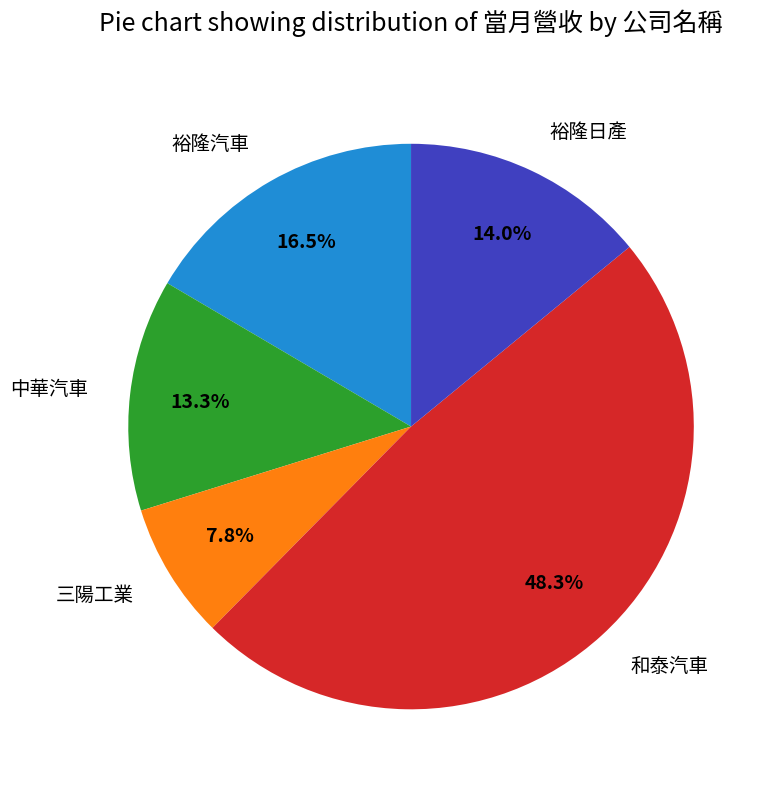

To the nearest percent, what is the average slice percentage?

20%